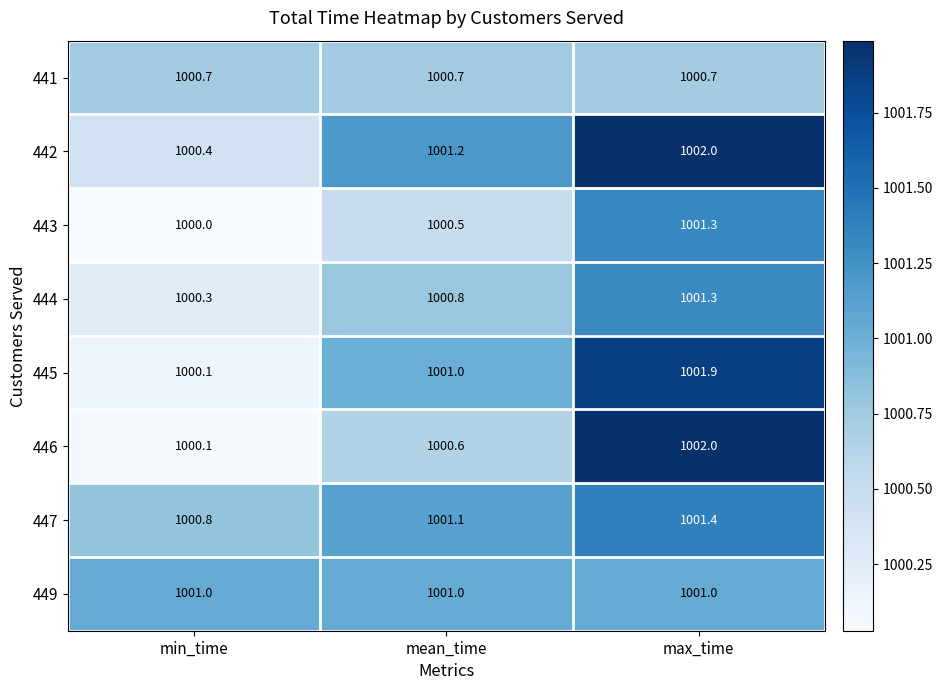

List the labels in order of 445 value, smallest first.

min_time, mean_time, max_time